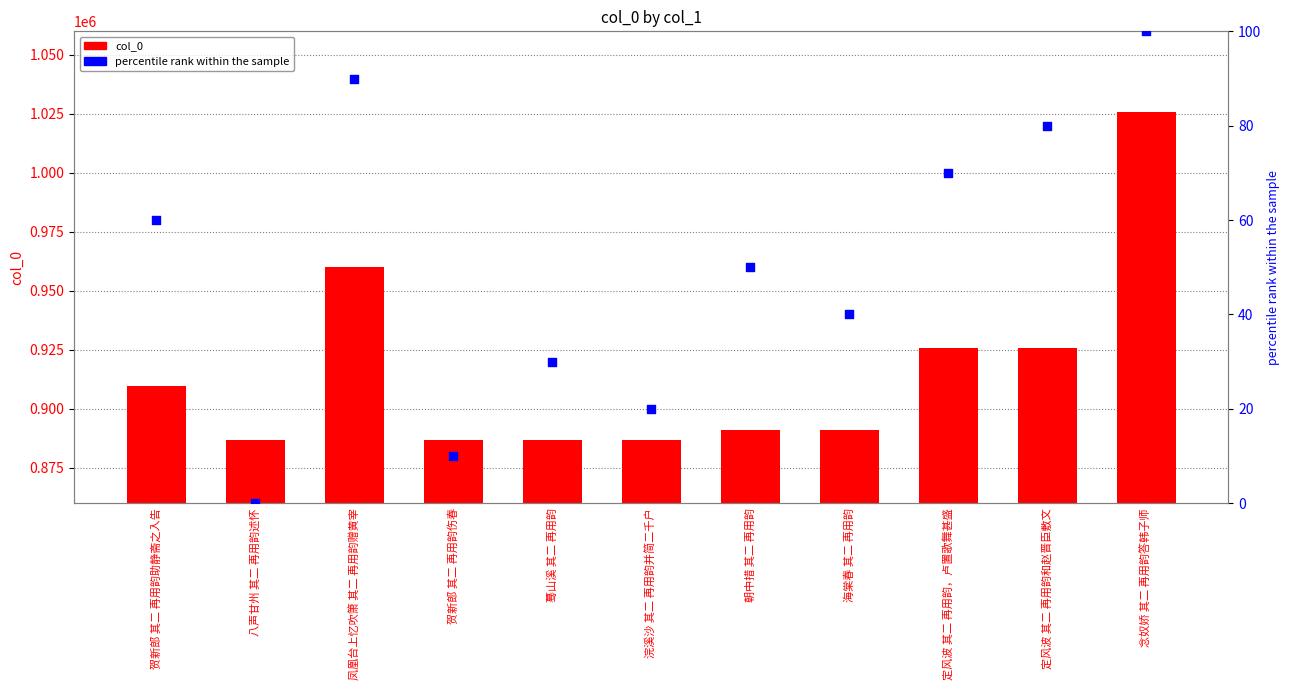

What is the total value across all series at 定风波 其二 再用韵和赵晋臣敷文?

925913